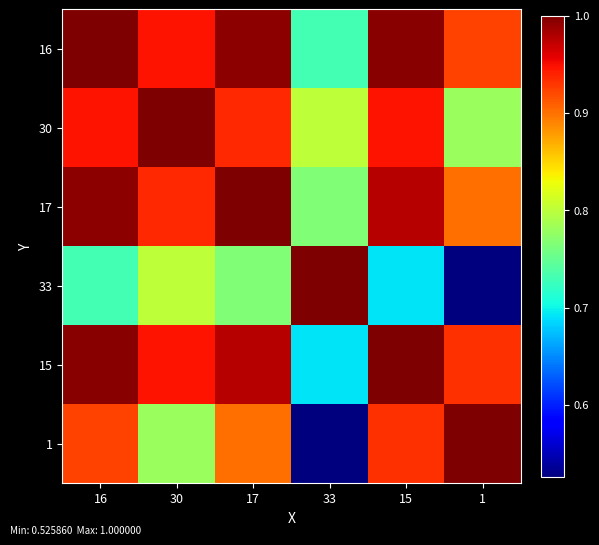

What is the total value across all series at 15?

5.5